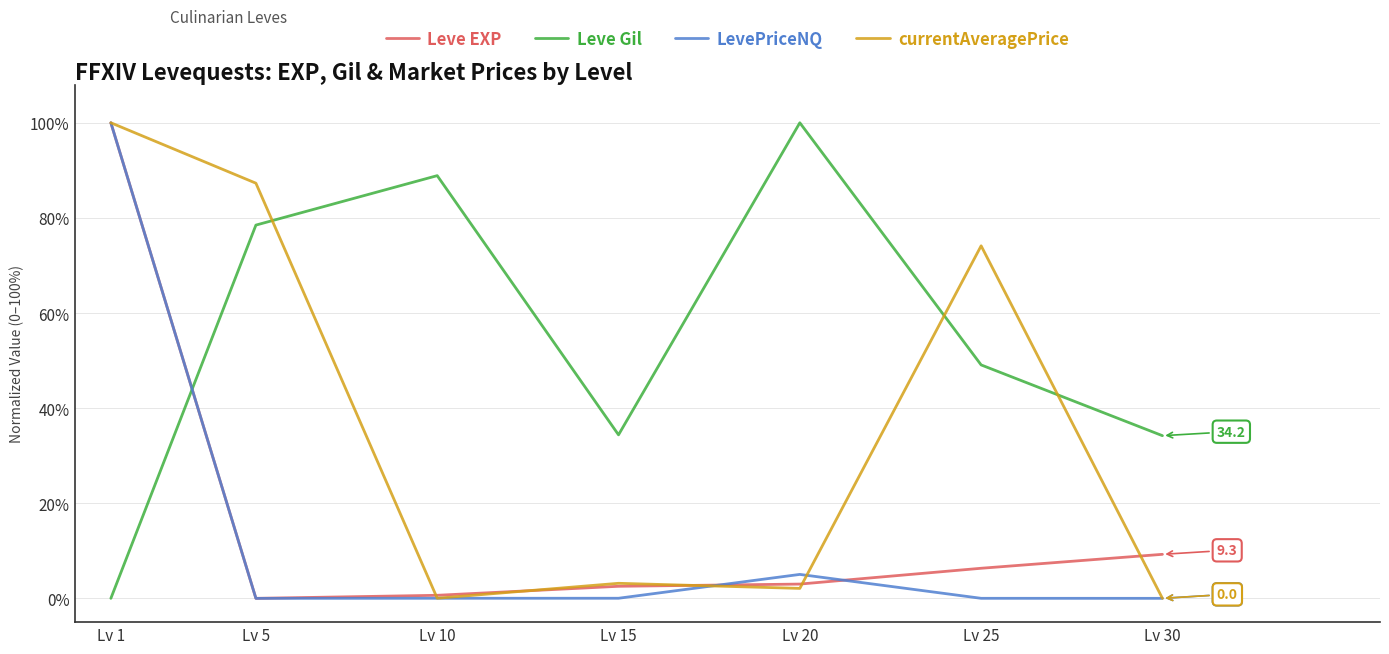

True or false: Leve EXP has more than 2 interior local peaks.

False